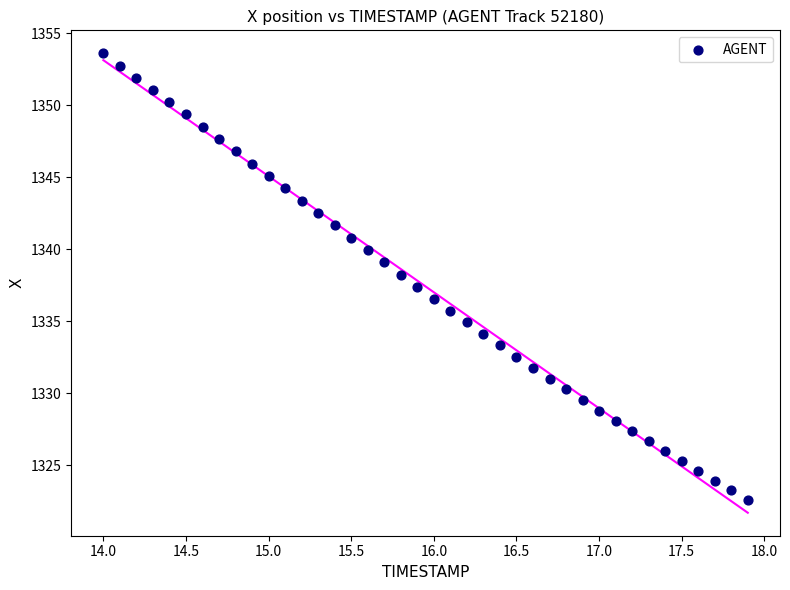

What is the range of X values (max minus min)?

3.9